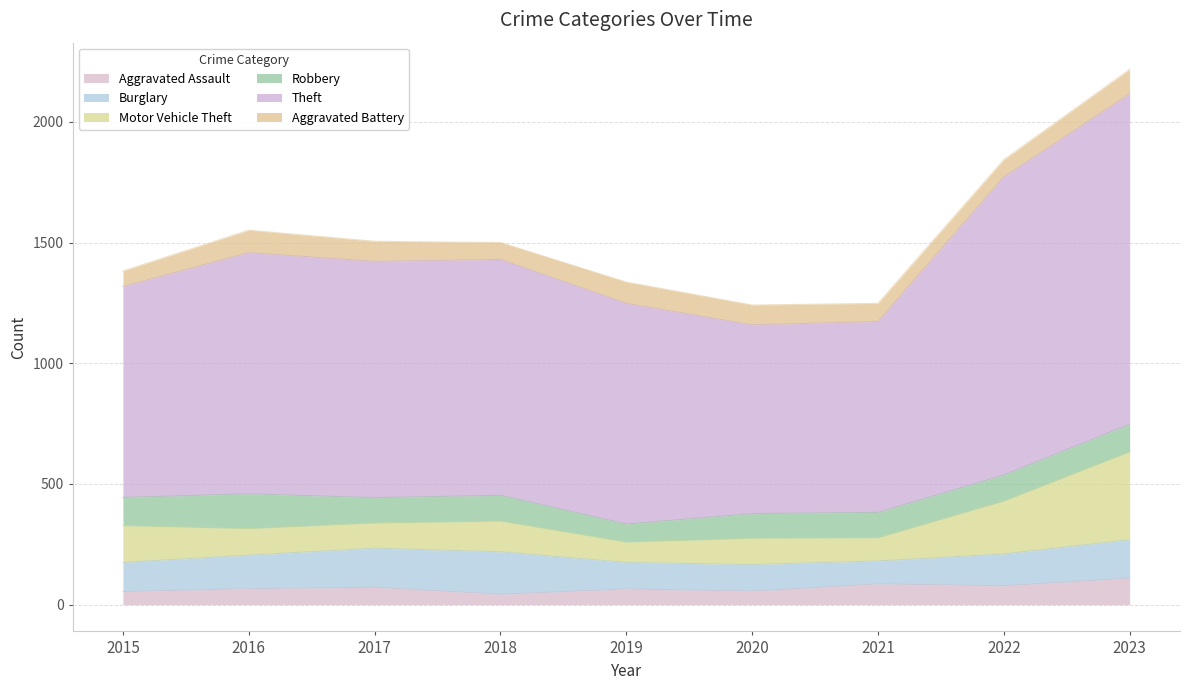

Between 2017 and 2021, which series saw the biggest shift?

Theft